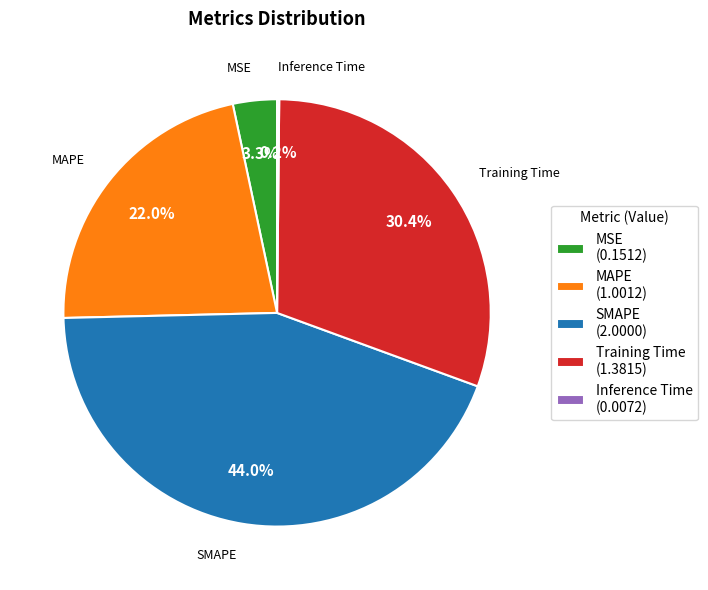

Approximately how many times larger is the value at SMAPE (2.0000) compared to Training Time (1.3815)?

1.4